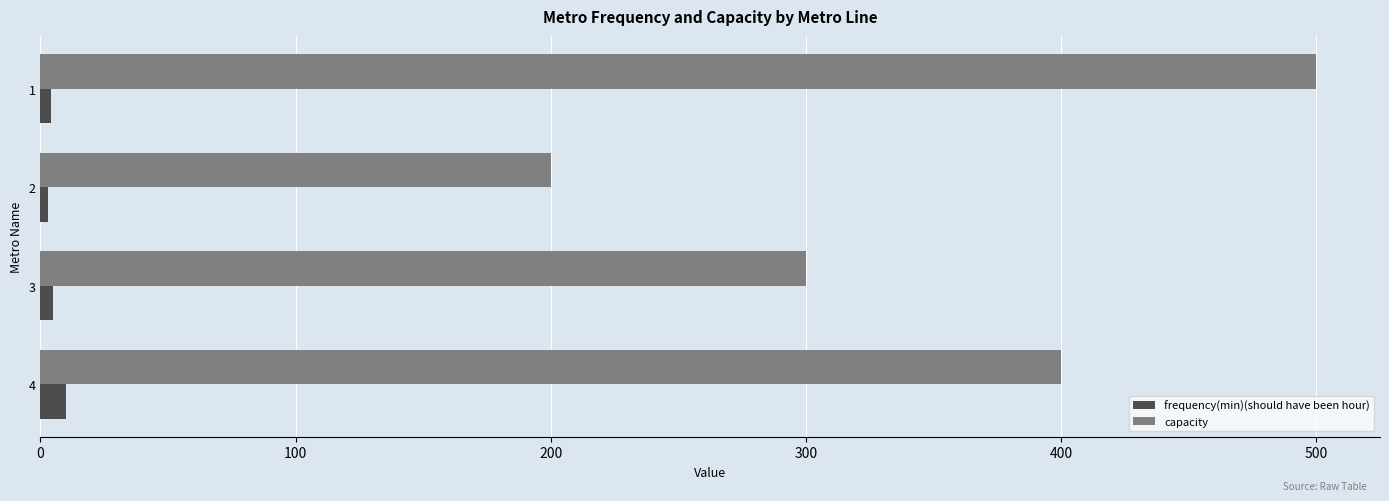

Count the number of data series in this chart.

2